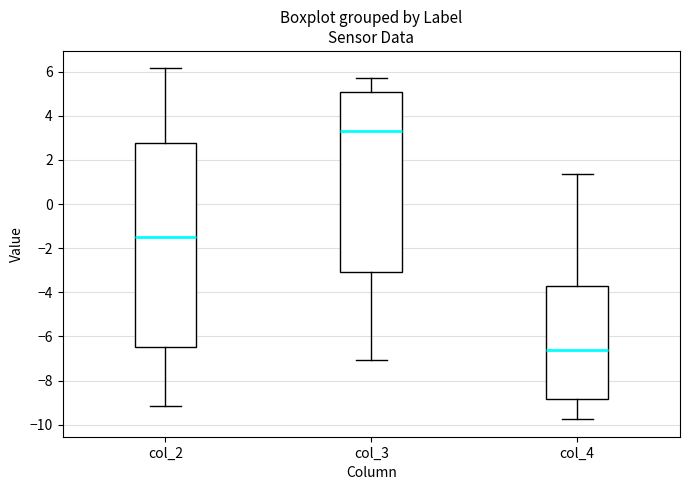

Where does the median line of the box for col_3 sit on the y-axis? The values are not printed on the chart, so give them approximately, as read against the axis.

3.2